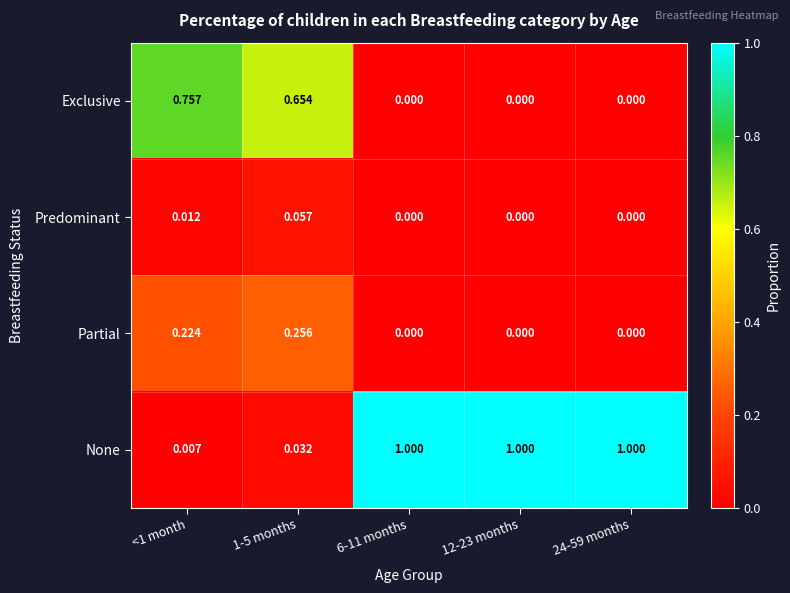

List the series in order of their peak value, lowest first.

Predominant, Partial, Exclusive, None